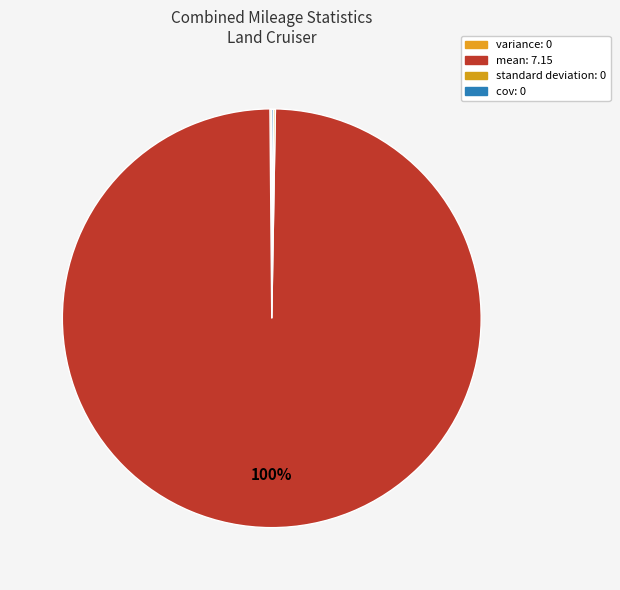

Is there any slice that represents more than half of the pie?

Yes